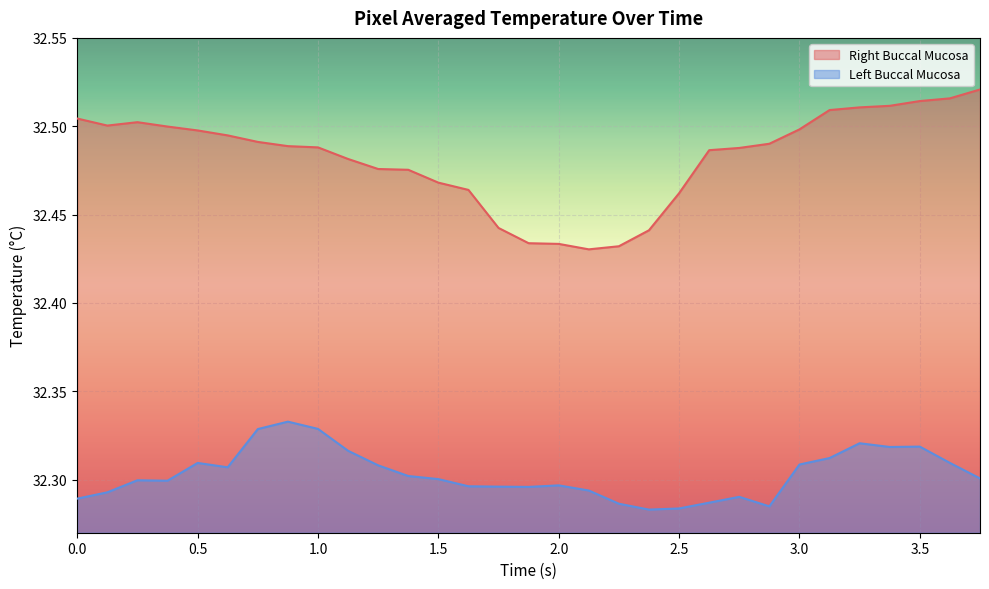

Is the value of Left Buccal Mucosa at 1.125 greater than the value of Right Buccal Mucosa at 3.125?

No